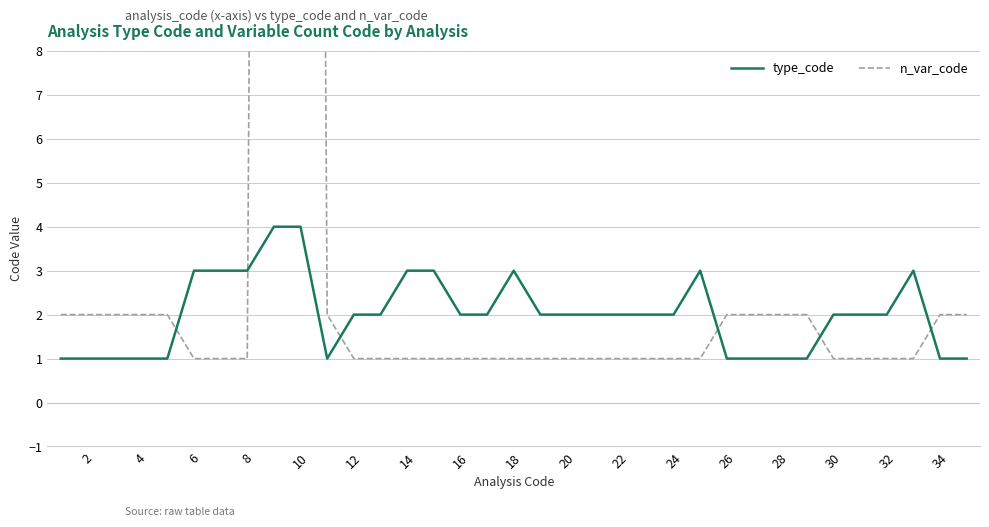

What is the maximum value for type_code?

4